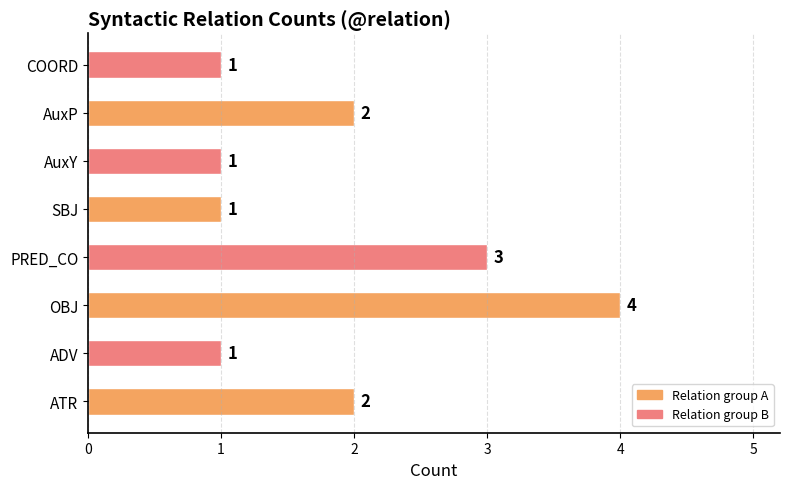

How many distinct data groups are displayed?

1